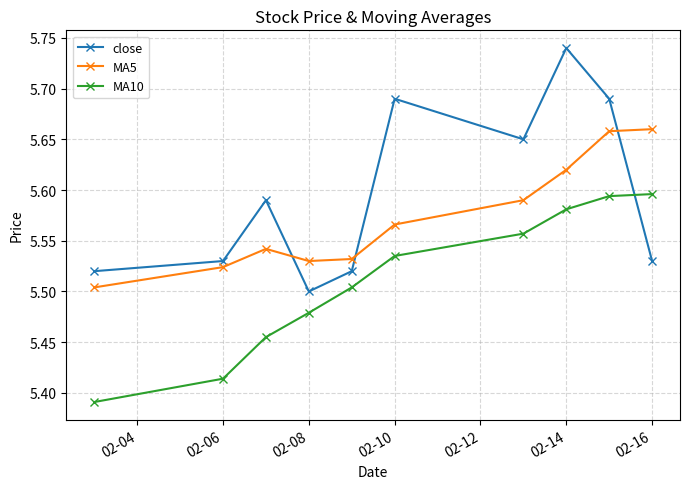

How many interior local peaks does the close series have?

3